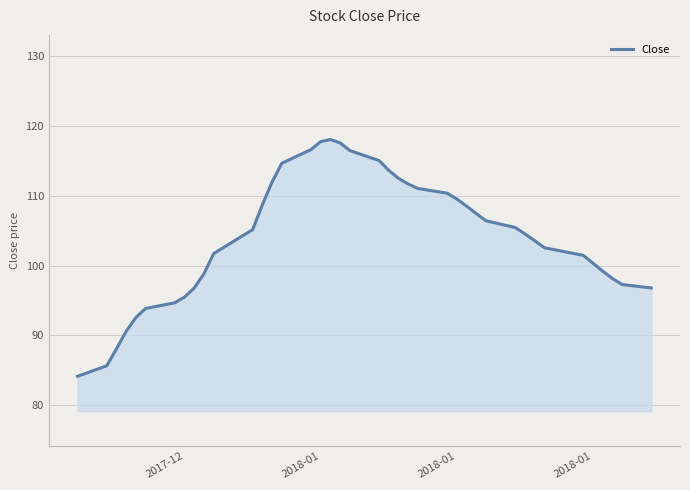

Count the number of values greater than 105.

20